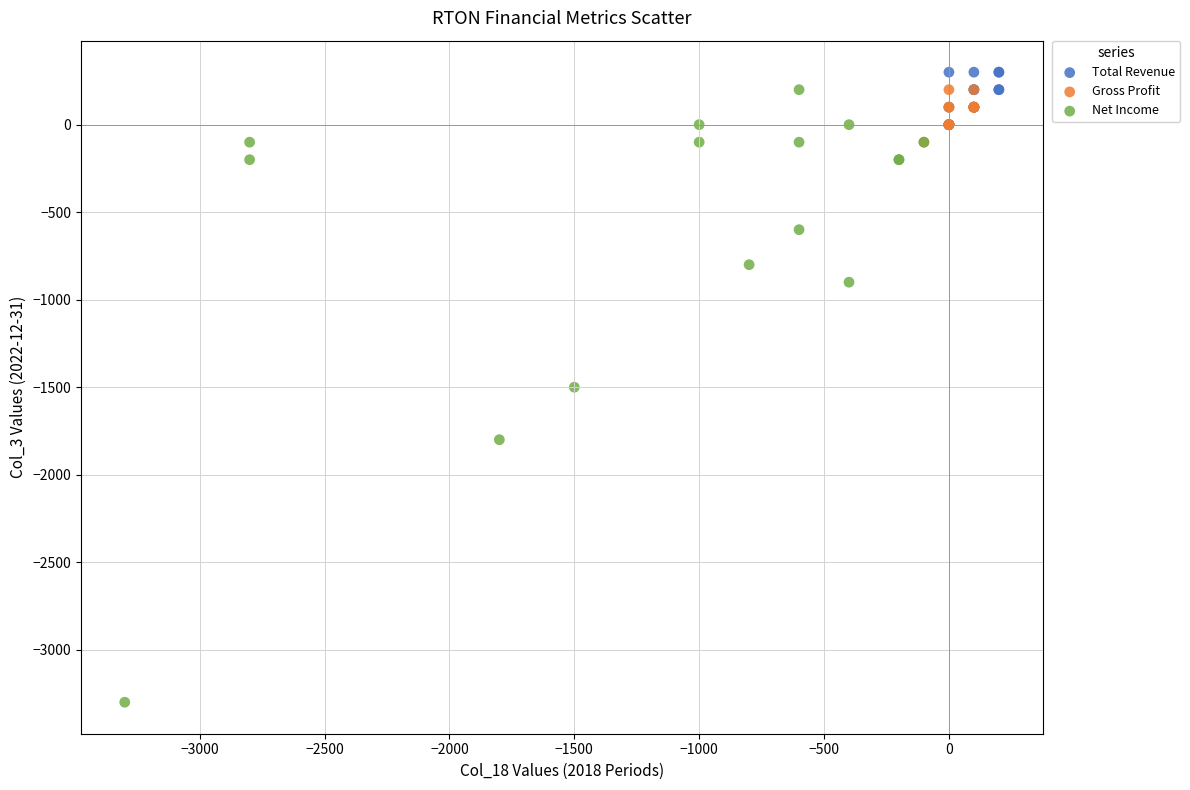

Which series reaches the minimum Y coordinate?

Net Income